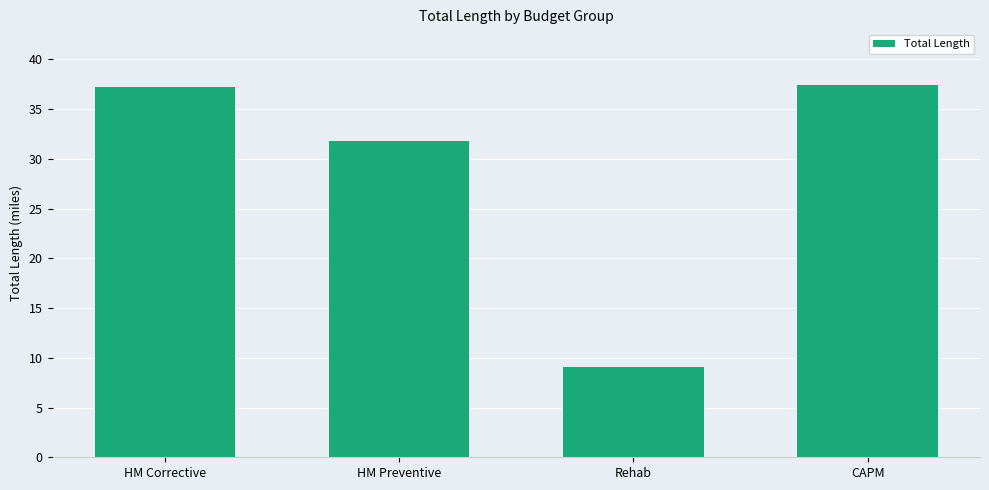

Which label corresponds to the smallest value in the chart?

Rehab